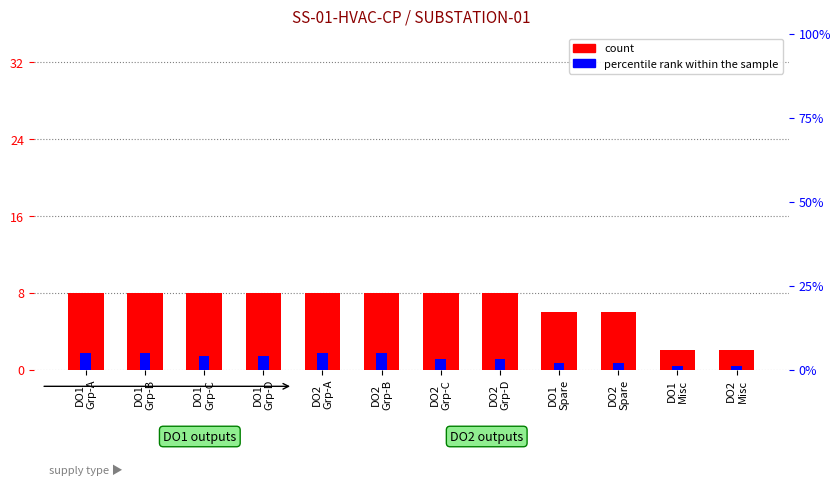

List the series in order of their overall mean, highest first.

count, percentile rank within the sample